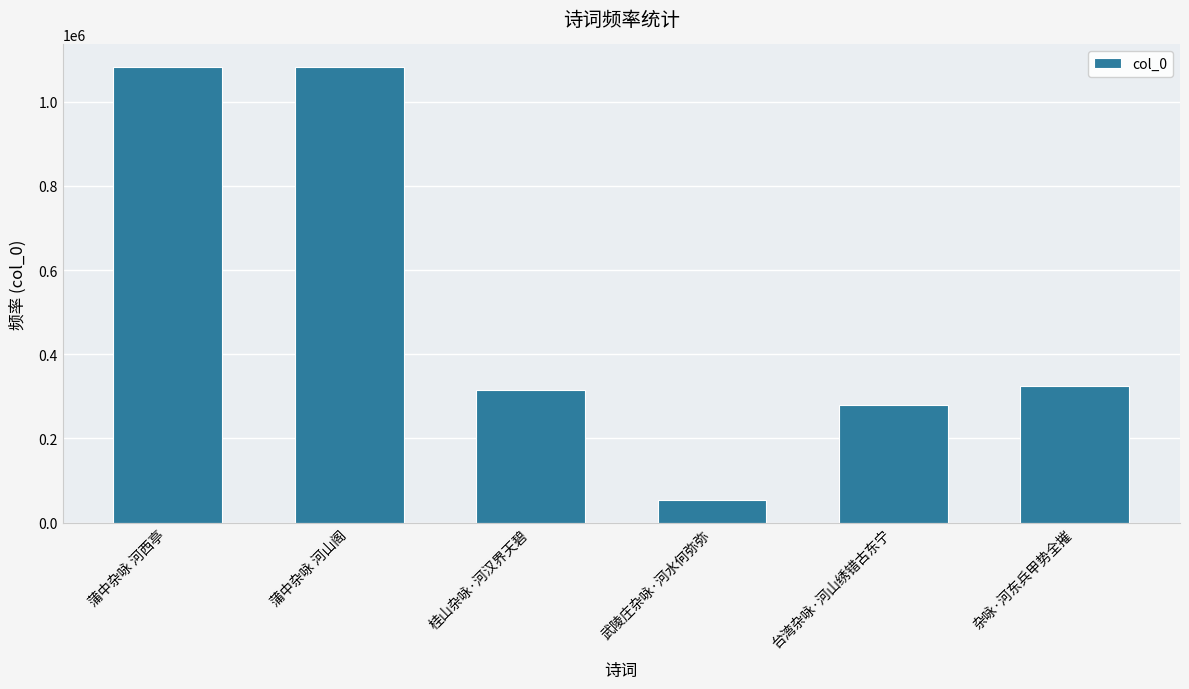

The value at 桂山杂咏·河汉界天碧 is 314758. True or false?

True